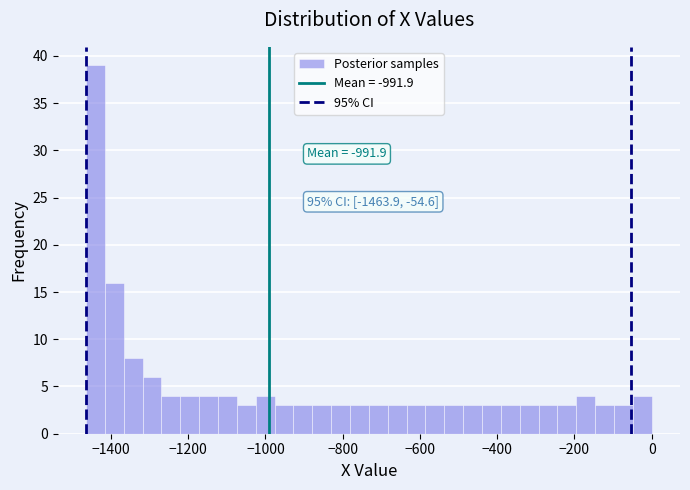

Around what value on the x-axis is the tallest bar? Give the approximate position of its centre, as read against the axis.

-1440